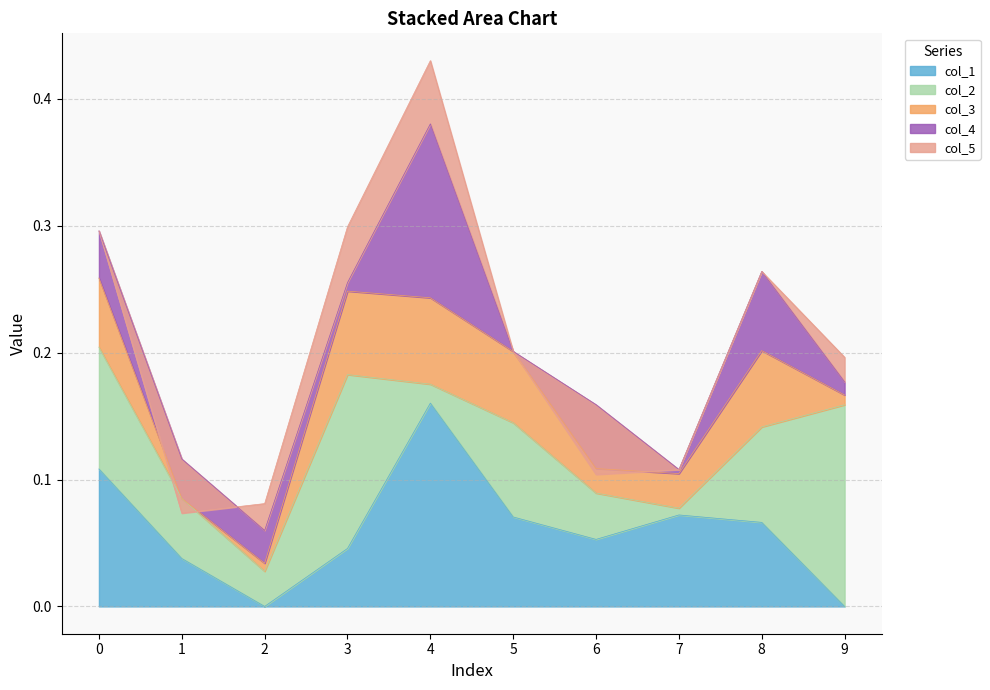

What is the difference between the col_2 values at 0 and 6?

0.1